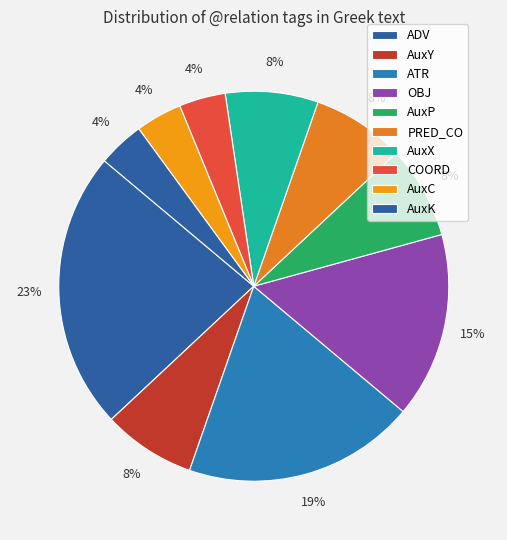

What percentage do PRED_CO and COORD together represent?

11.5%